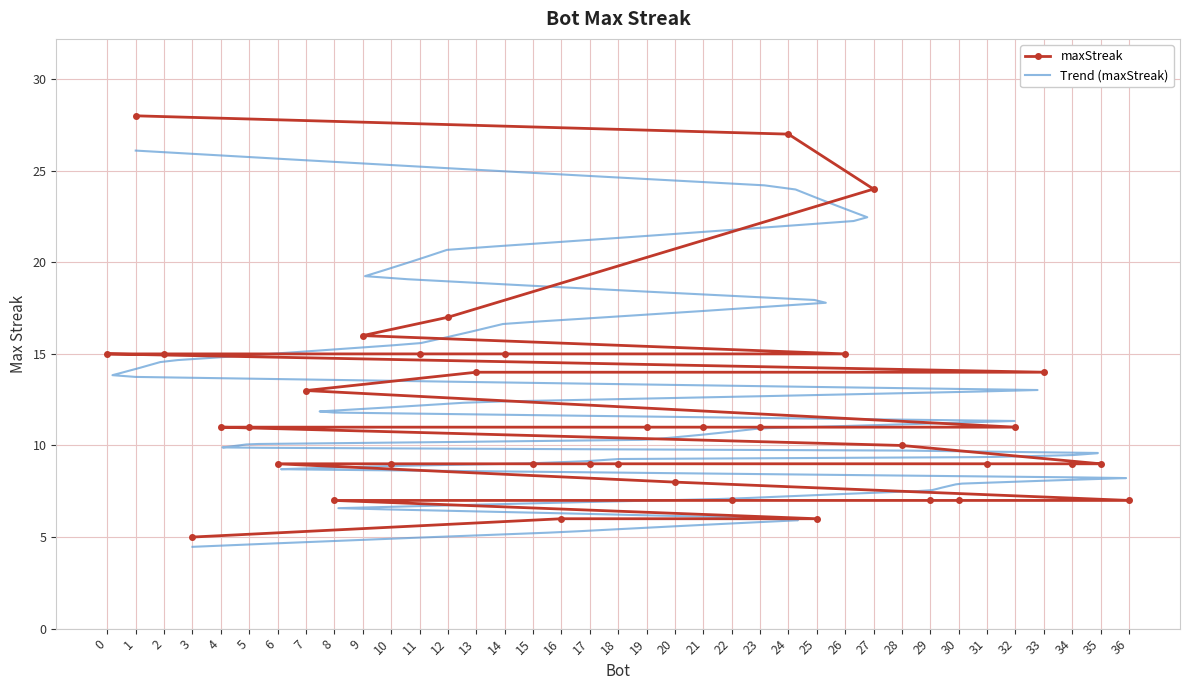

The value at 21 is 5. True or false?

False